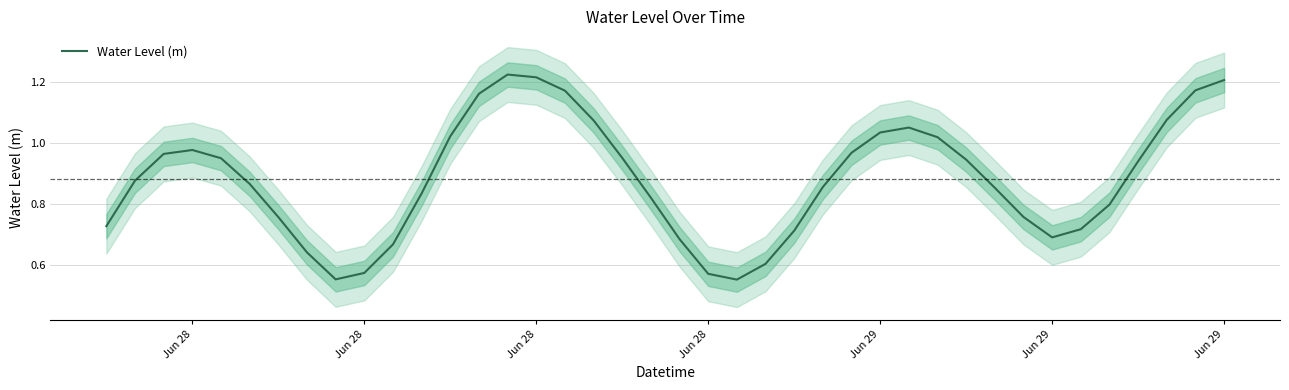

What is the difference between the maximum and minimum values?

0.7